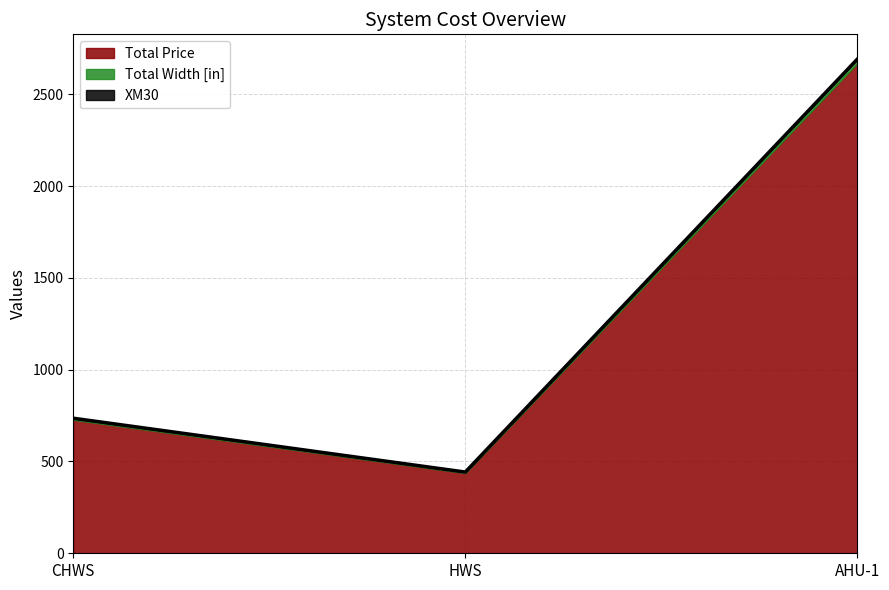

Where is Total Width [in] nearest to the value 14?

CHWS